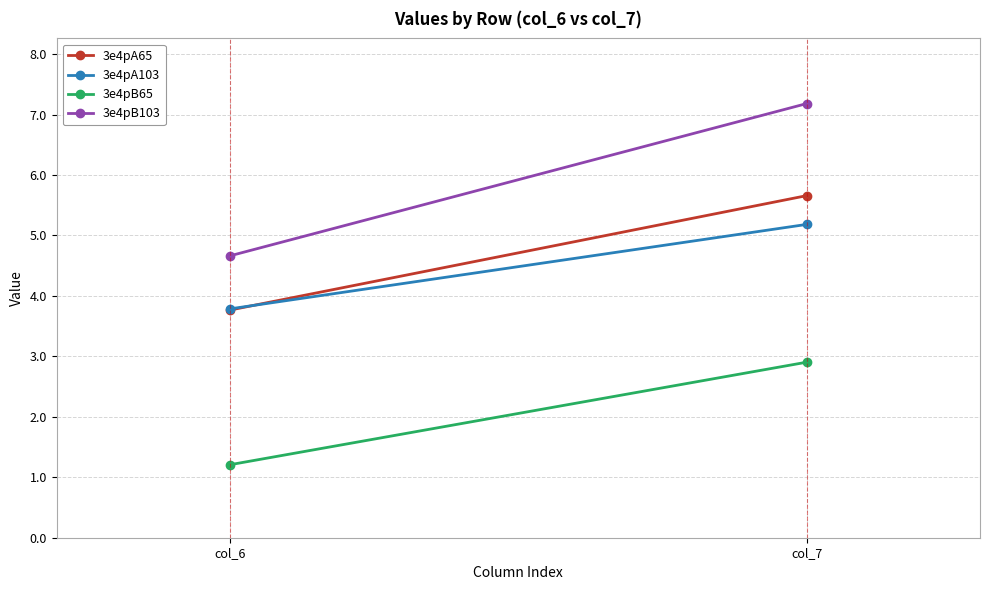

Where is 3e4pA103 nearest to the value 4?

col_6